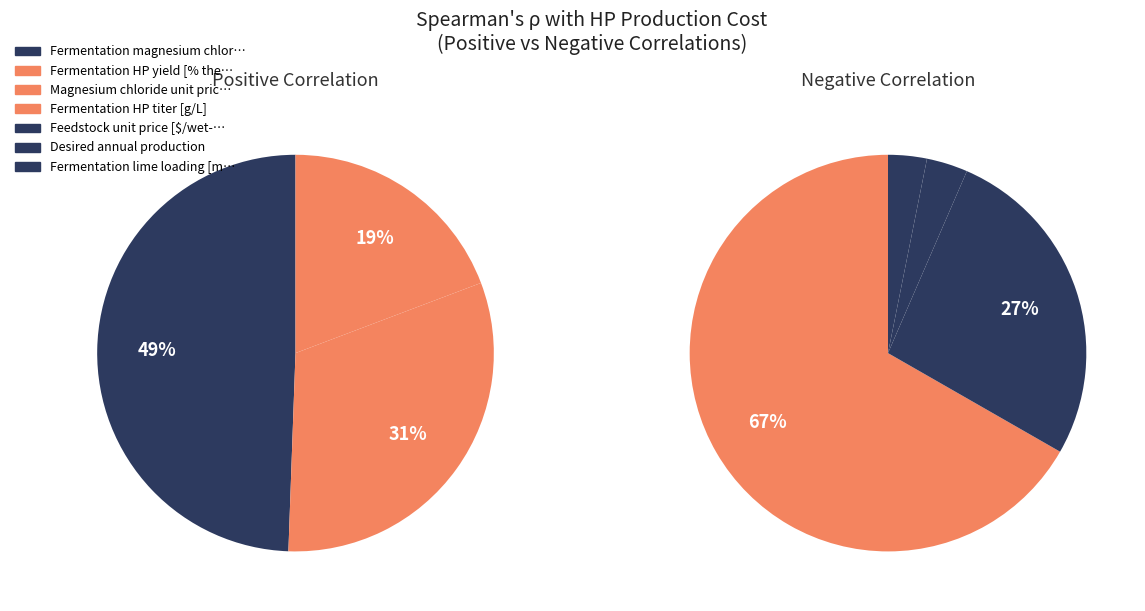

To the nearest percent, what is the combined percentage of Feedstock unit price [$/wet-kg] and Desired annual production?

42%